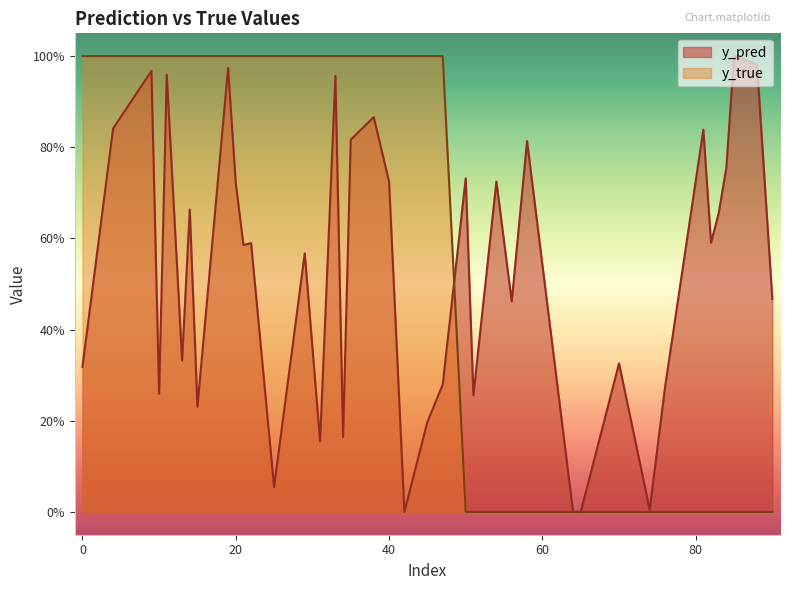

The value of y_pred at 25 is 0.1. True or false?

False